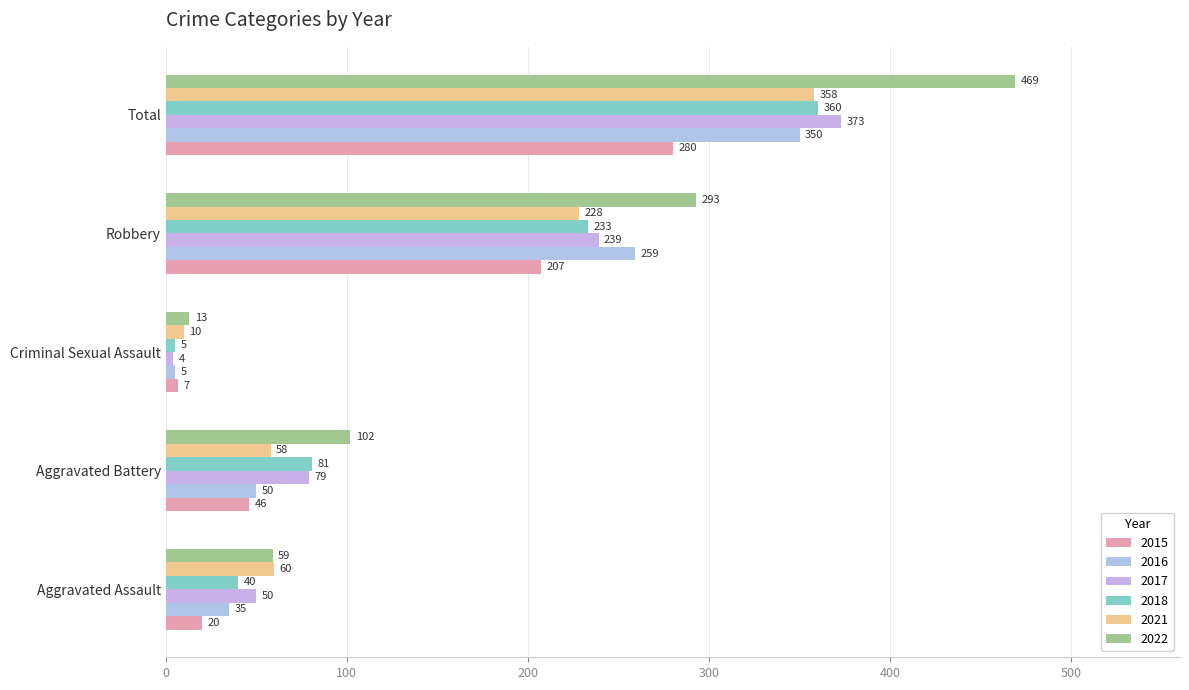

What is the greatest value displayed?

469